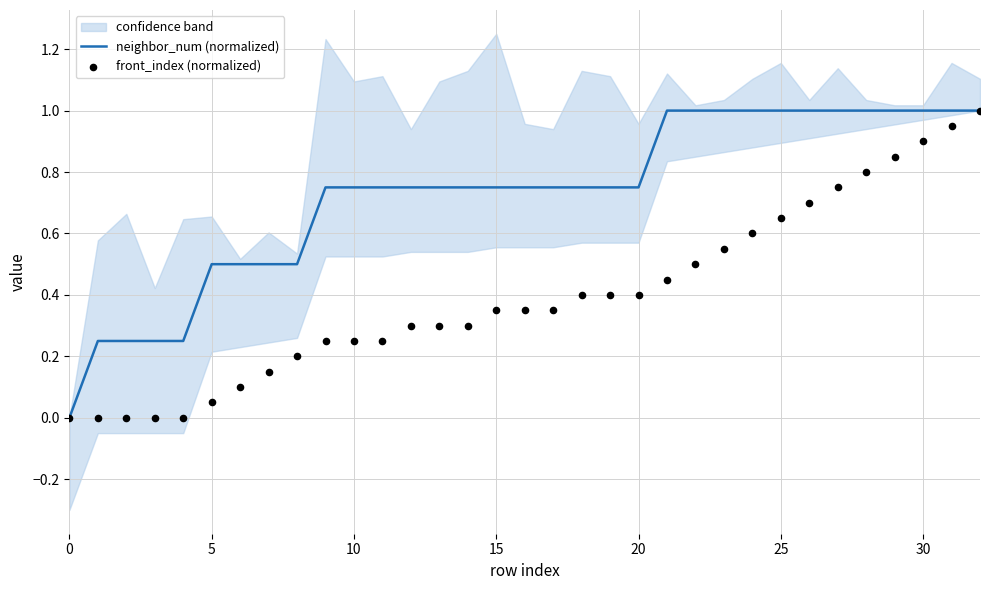

At which category is the sum across all series the highest?

32